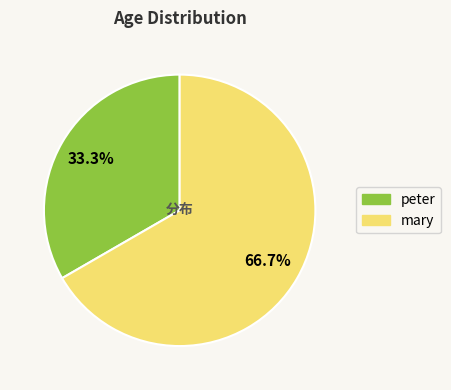

How many slices are in this pie chart?

2